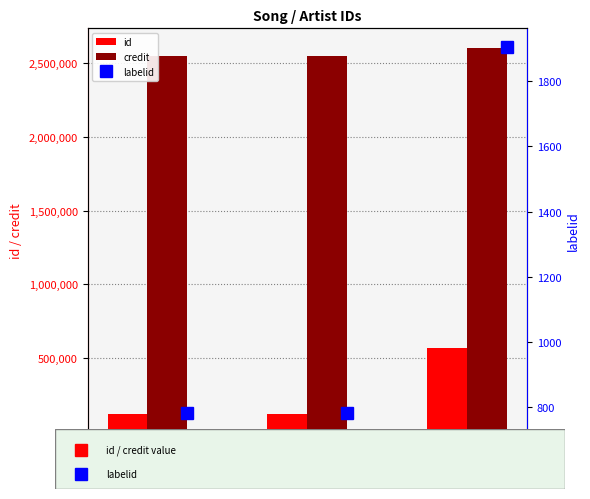

True or false: labelid has a value of 782 at 2301620.

True